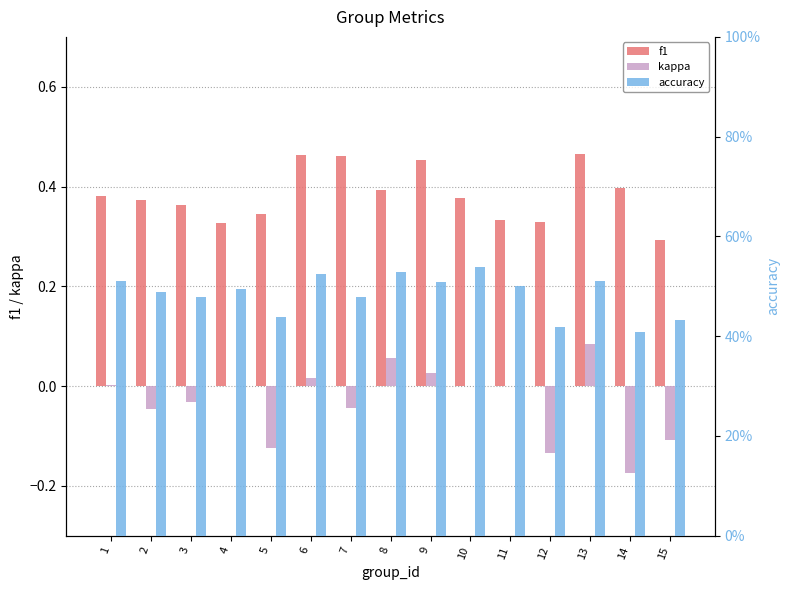

Which label corresponds to the largest value in the chart?

10